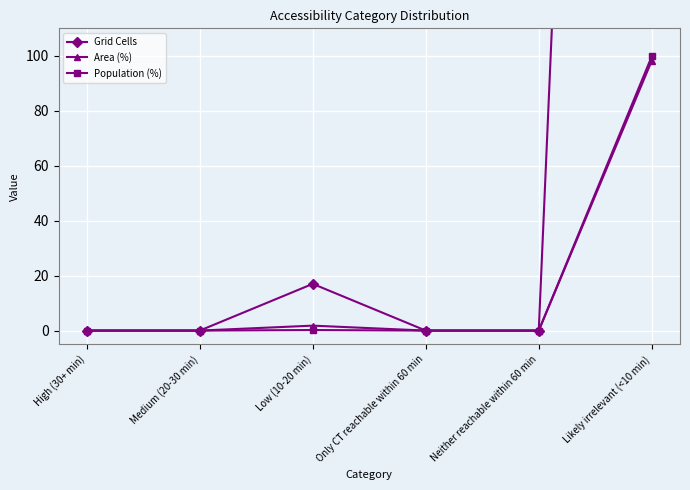

How many lines are shown in the chart?

3